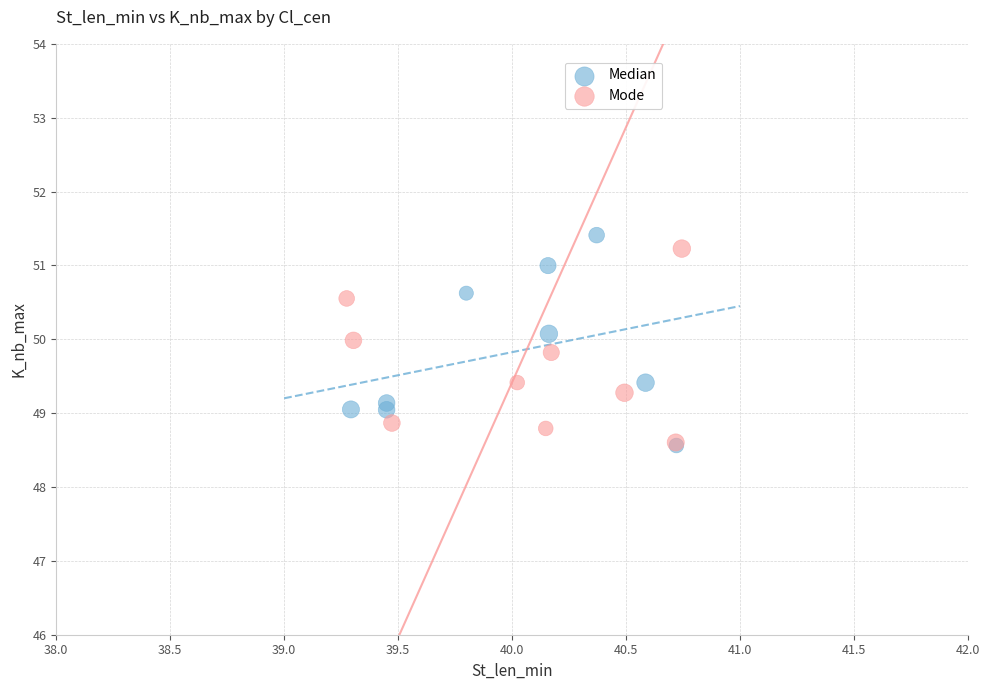

What are all the series names shown in the legend?

Median, Mode